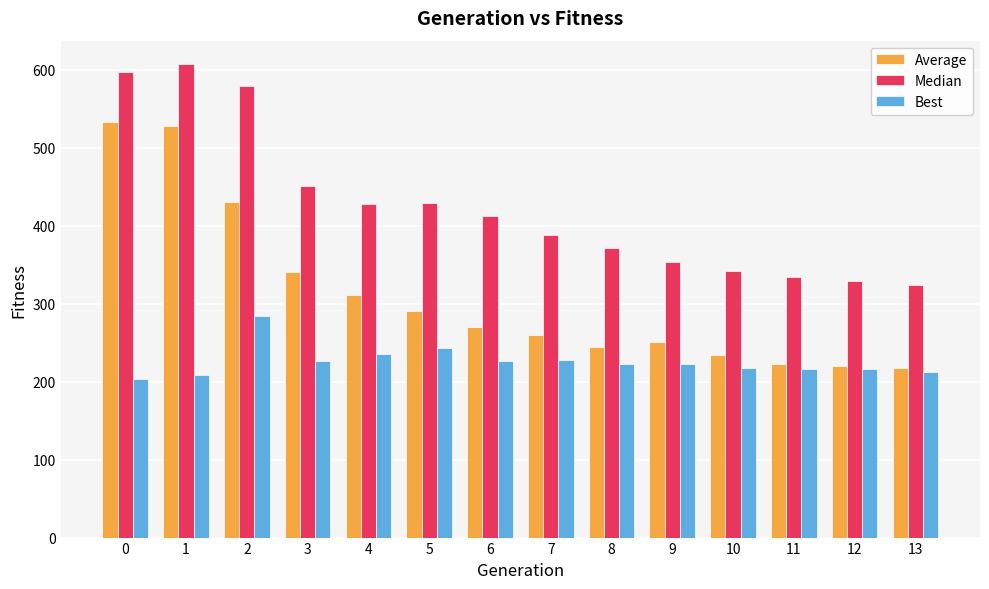

What is the maximum value shown in the chart?

607